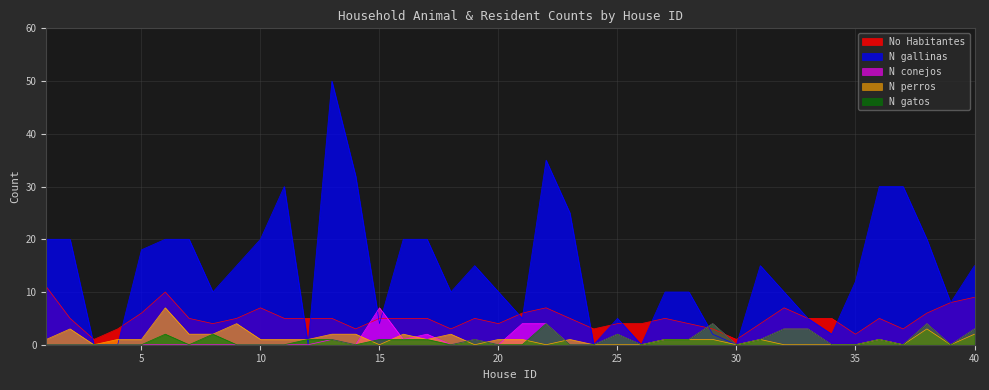

What are all the series names shown in the legend?

No Habitantes, N gallinas, N conejos, N perros, N gatos